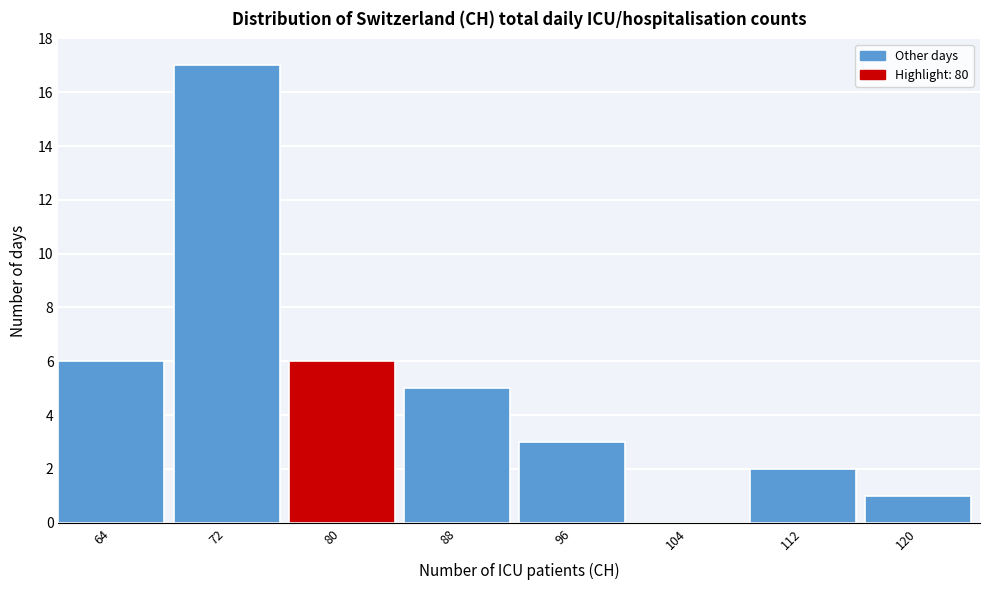

Reading right to left, transcribe all the data shown in this chart.

120=1	112=2	104=0	96=3	88=5	80=6	72=17	64=6